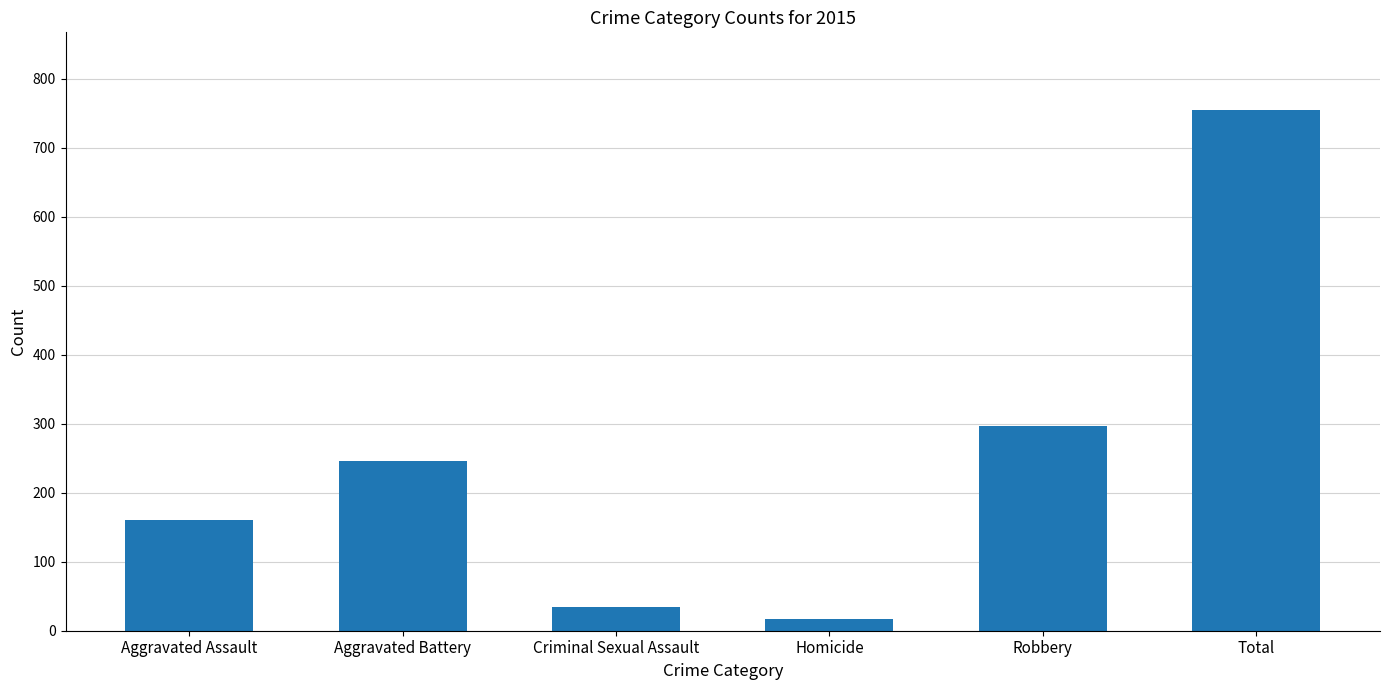

Rank the categories by value from lowest to highest.

Homicide, Criminal Sexual Assault, Aggravated Assault, Aggravated Battery, Robbery, Total